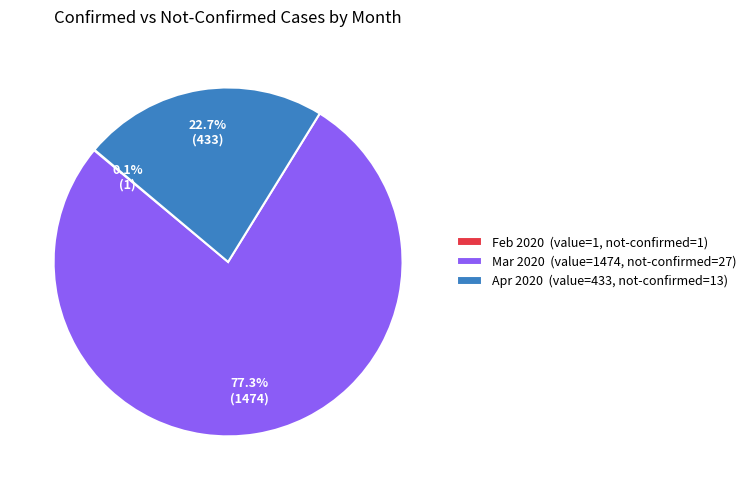

Which has a higher value, Mar 2020 (value=1474, not-confirmed=27) or Apr 2020 (value=433, not-confirmed=13)?

Mar 2020 (value=1474, not-confirmed=27)